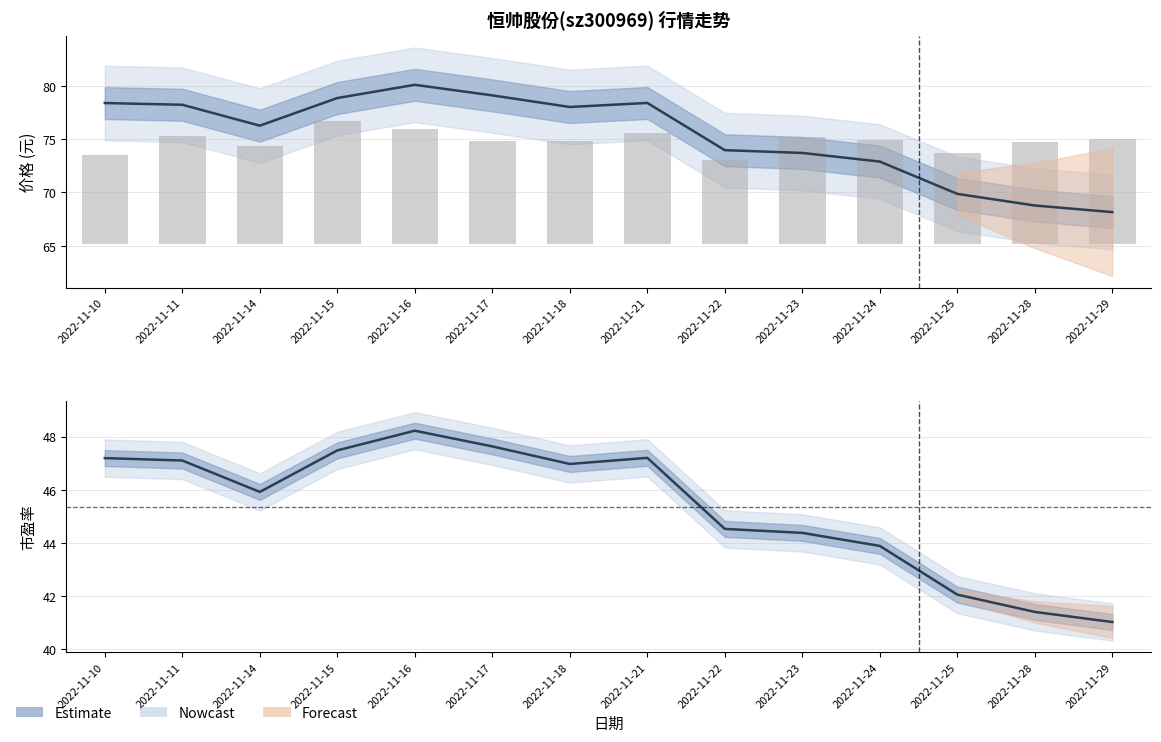

Is the value of 市盈率 at 2022-11-10 greater than the value of 价格 at 2022-11-22?

No